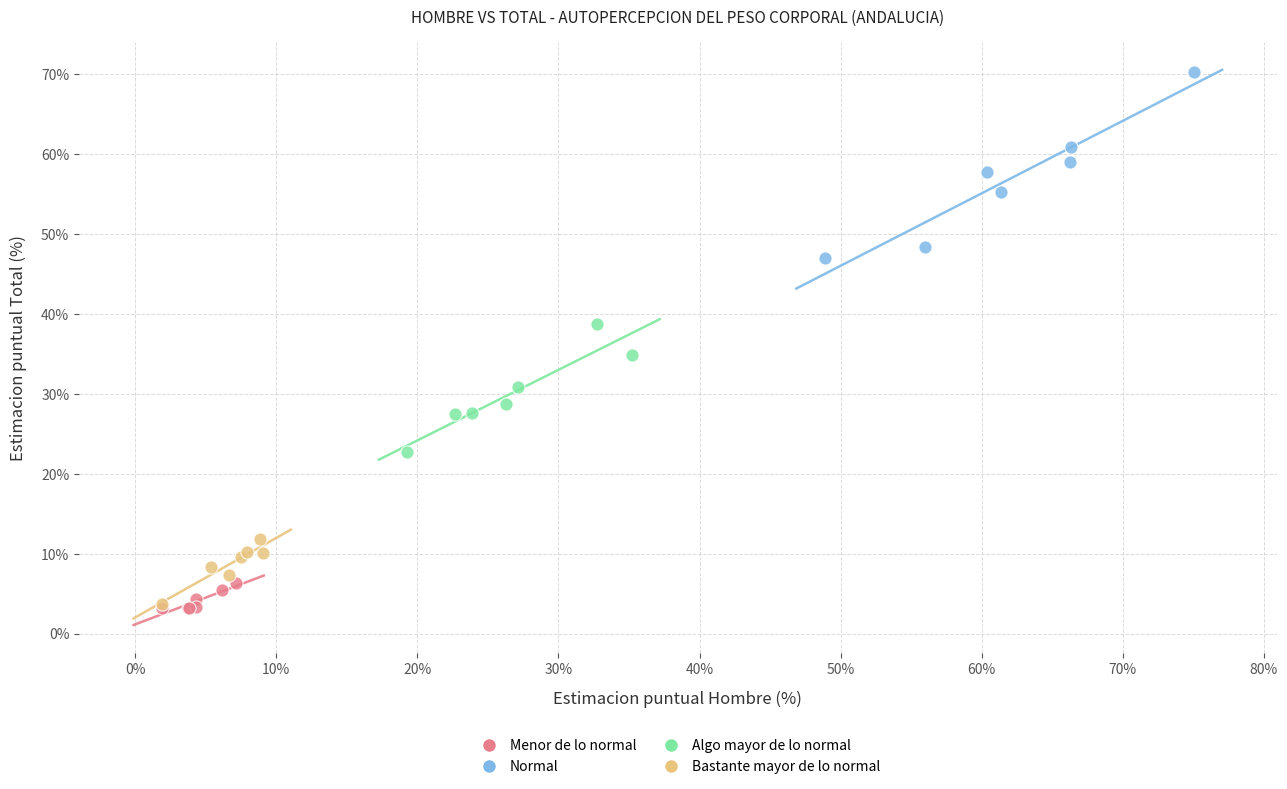

What are all the series names shown in the legend?

Menor de lo normal, Normal, Algo mayor de lo normal, Bastante mayor de lo normal